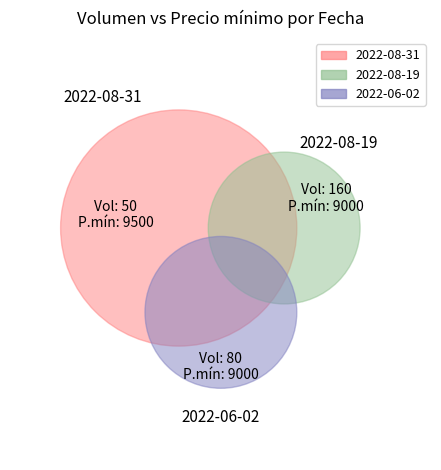

To the nearest percent, what percentage of the pie is 2022-08-31?

35%